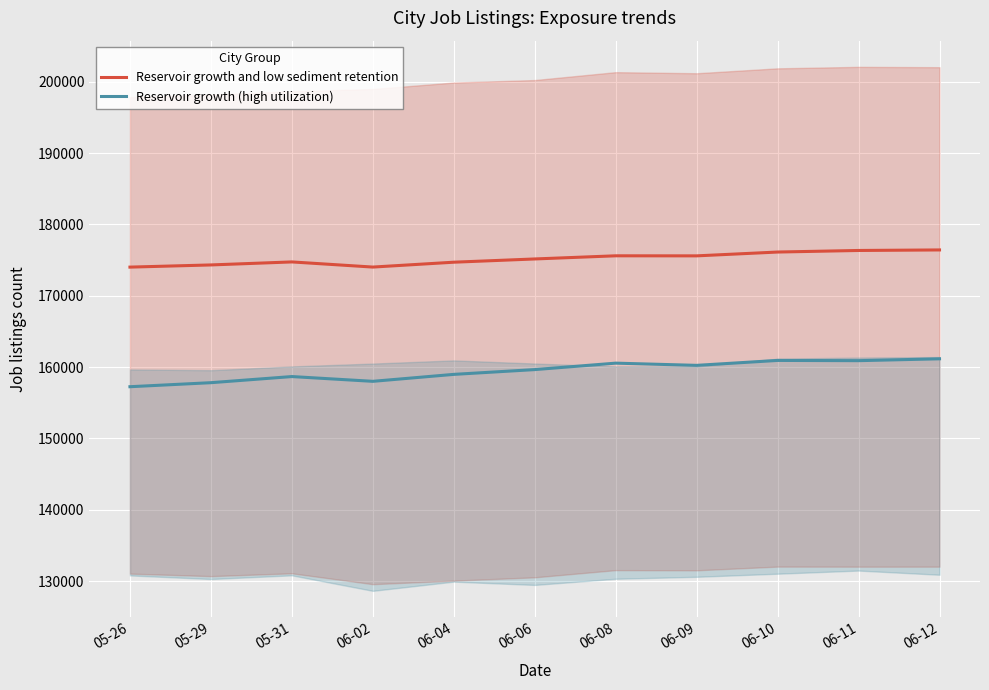

How many interior local peaks does the Reservoir growth (high utilization) series have?

3